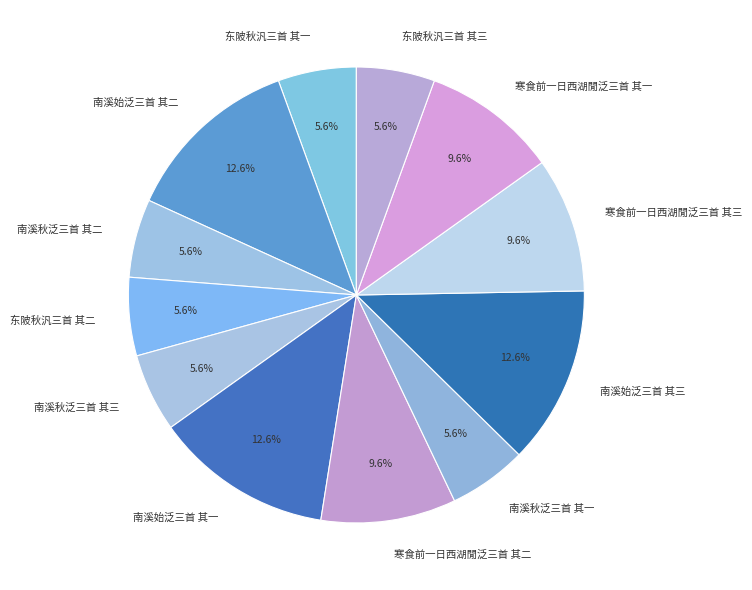

The 东陂秋汎三首 其一 slice represents 6% of the pie. True or false?

True